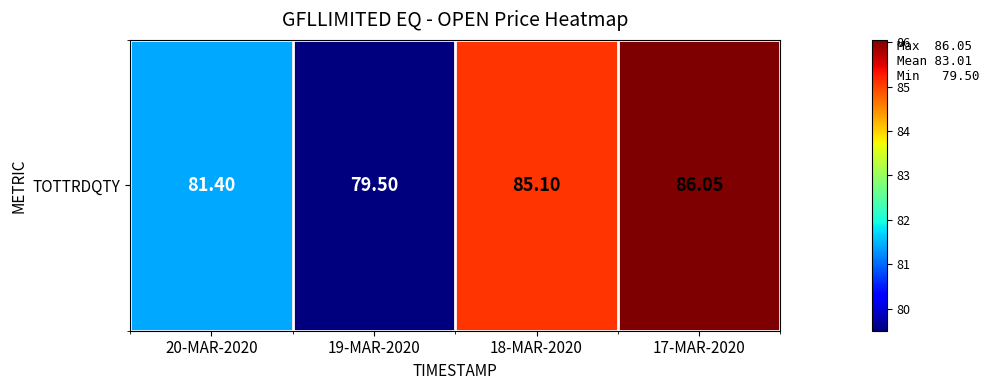

At which category does the chart reach its minimum across all series?

19-MAR-2020